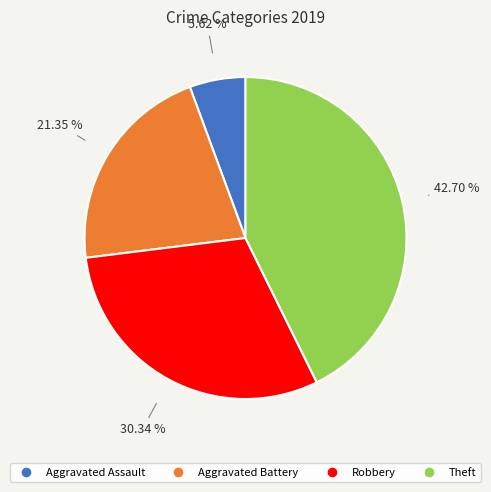

What percentage is the Aggravated Battery slice, to the nearest percent?

21%